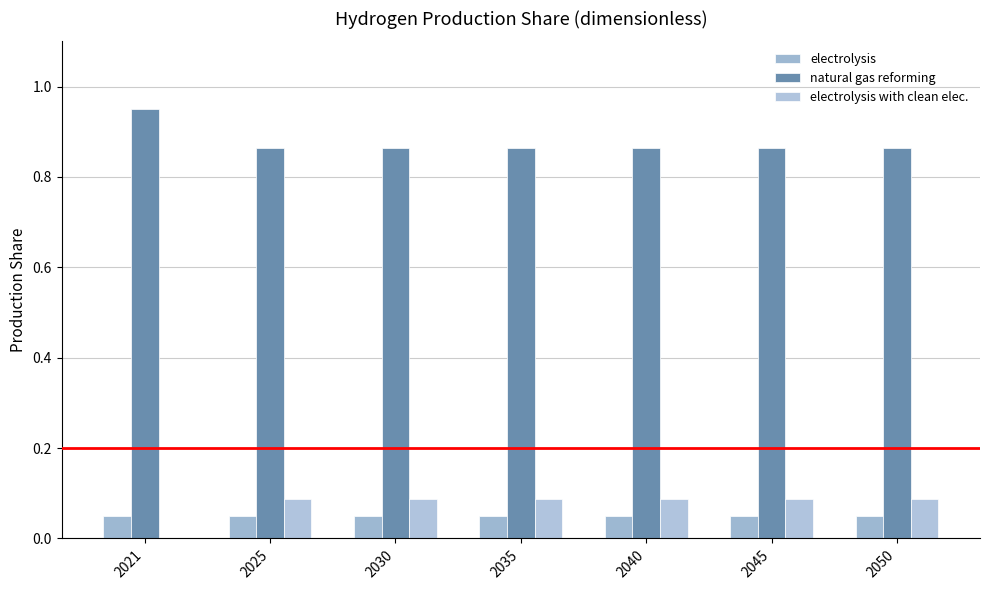

Count the number of categories in the chart.

7